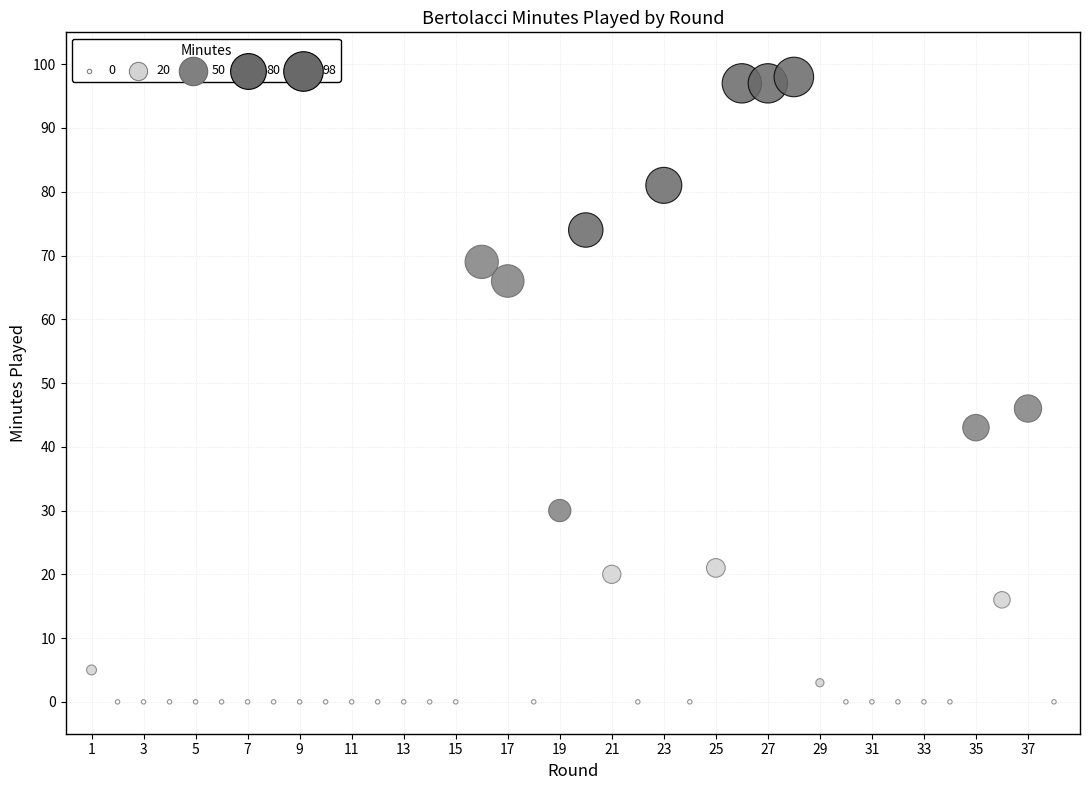

What is the range of X values (max minus min)?

37